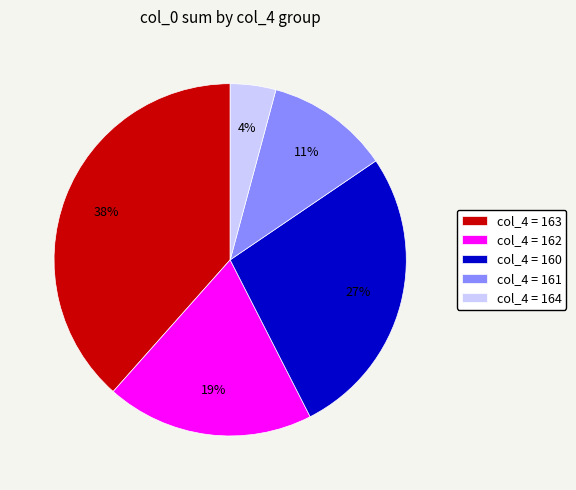

What percentage is the col_4 = 163 slice, to the nearest percent?

38%